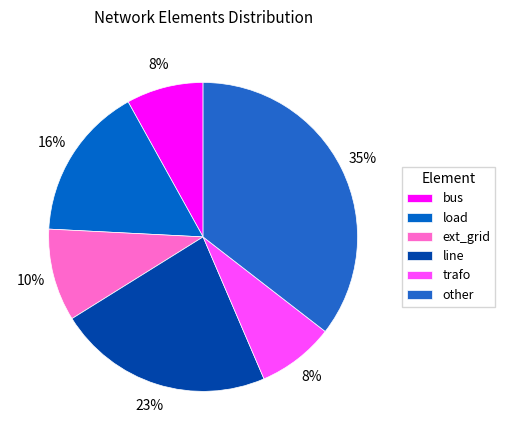

Does any single category account for the majority?

No